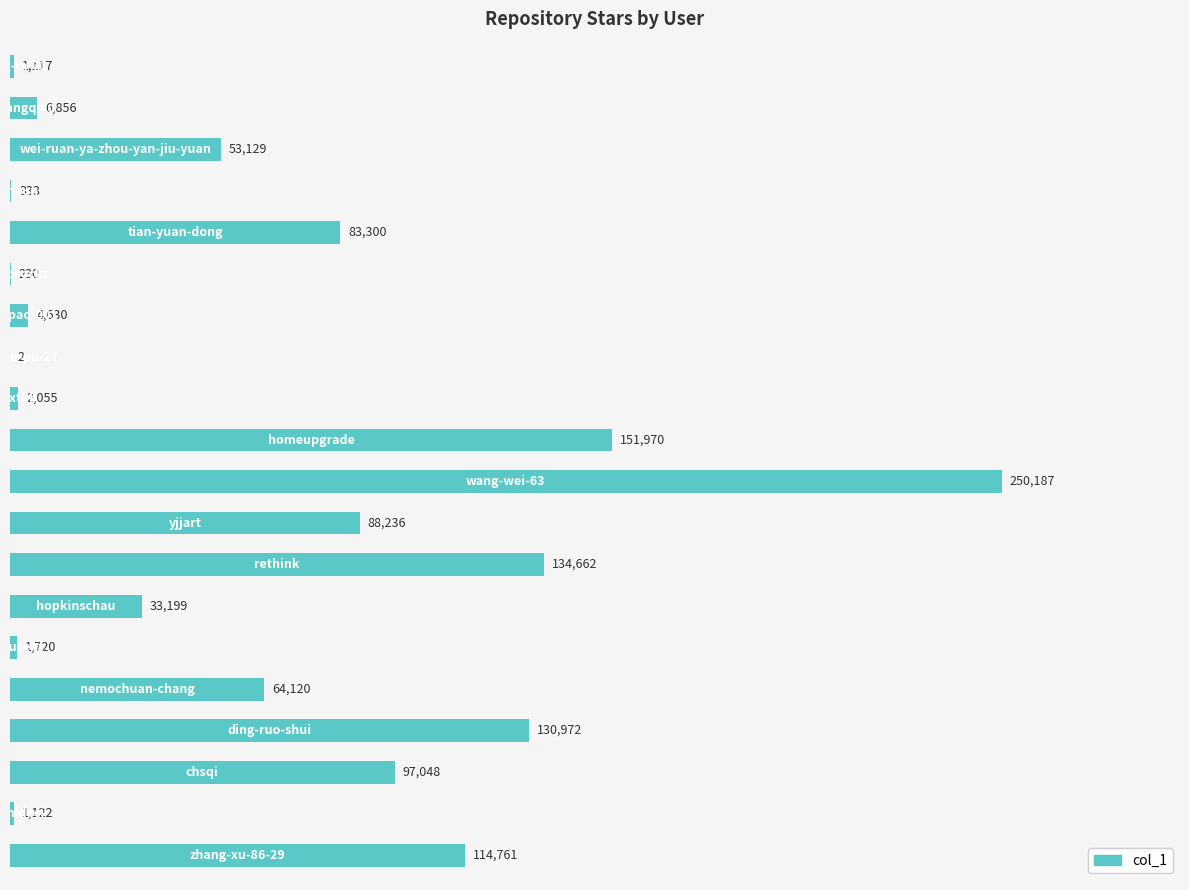

Are the bars horizontal?

Yes